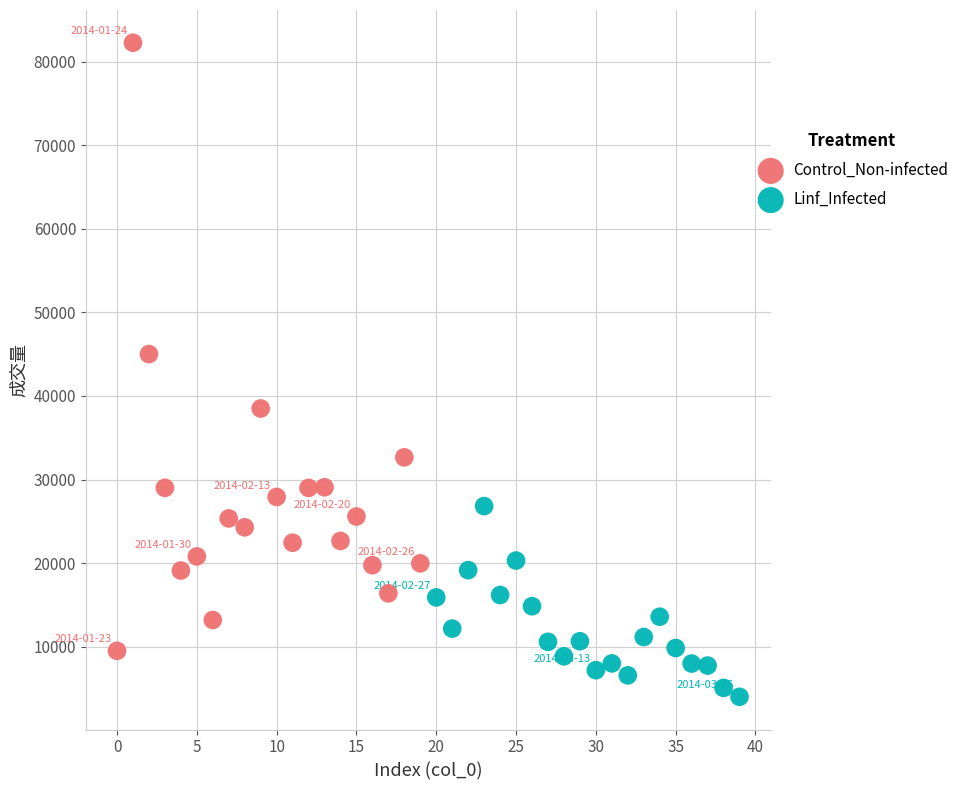

Which series reaches the minimum Y coordinate?

Linf_Infected